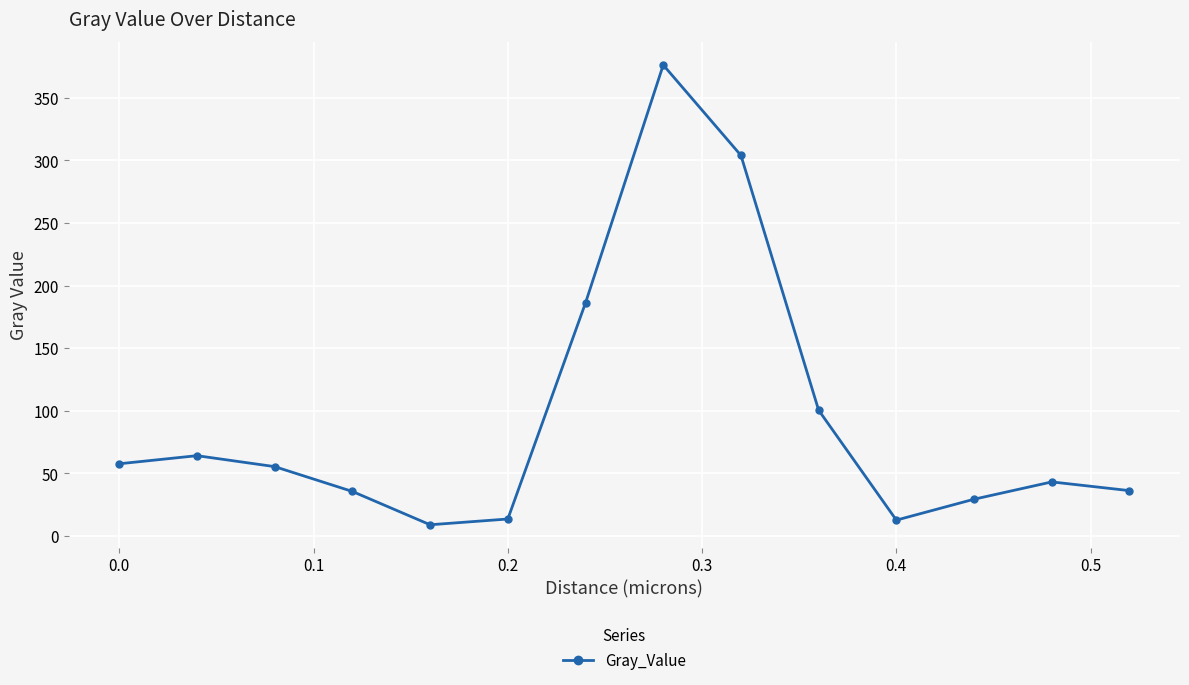

What is the value of the 1st point from the left?

57.7